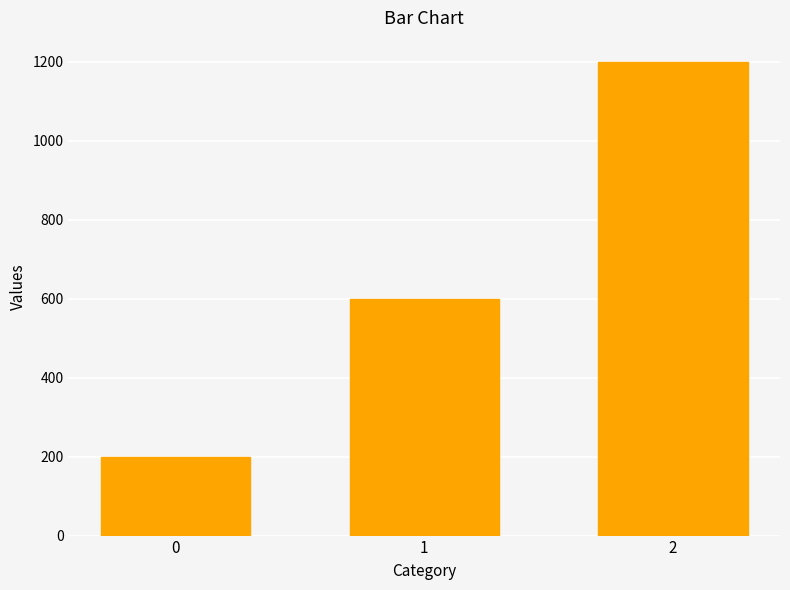

How many values are between 200 and 1200?

3